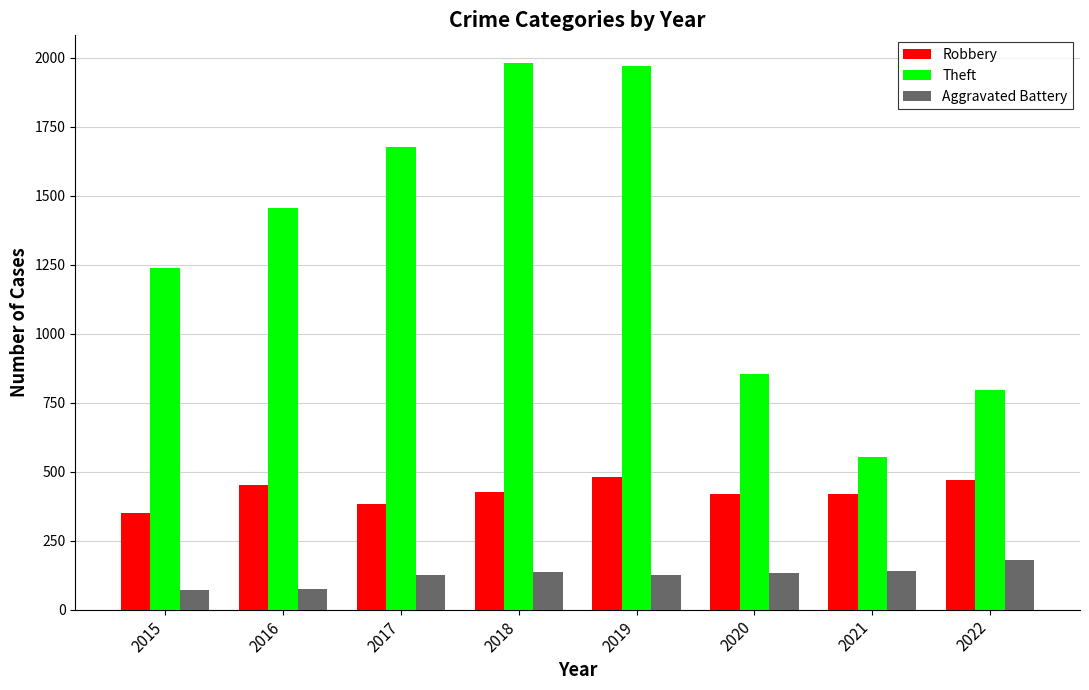

The value of Theft at 2020 is 1174. True or false?

False